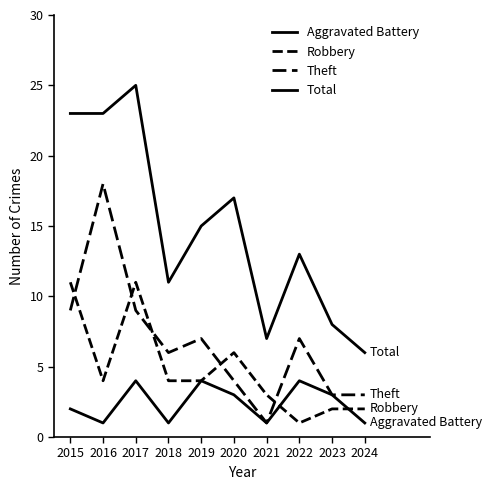

How many categories are shown in the chart?

10